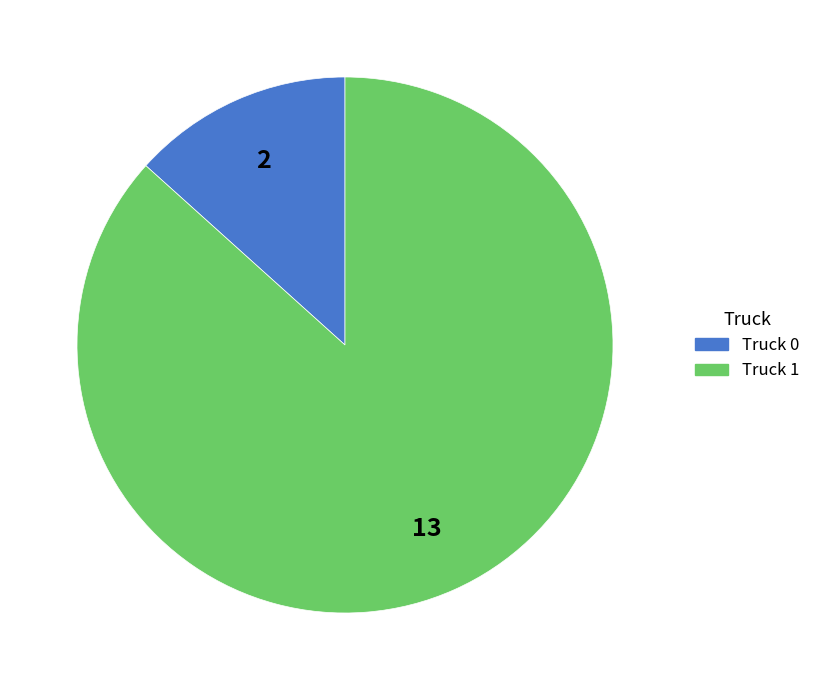

Combined, do Truck 0 and Truck 1 account for over 50%?

Yes